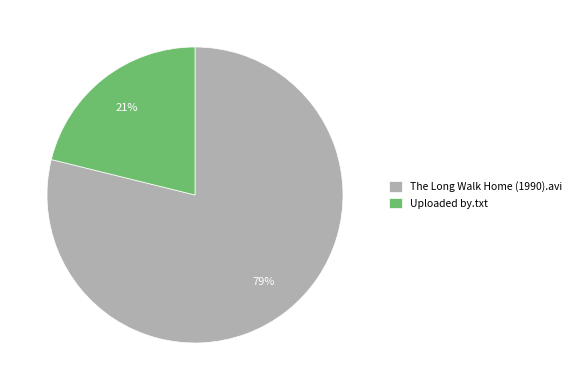

Is The Long Walk Home (1990).avi the majority of the pie?

Yes